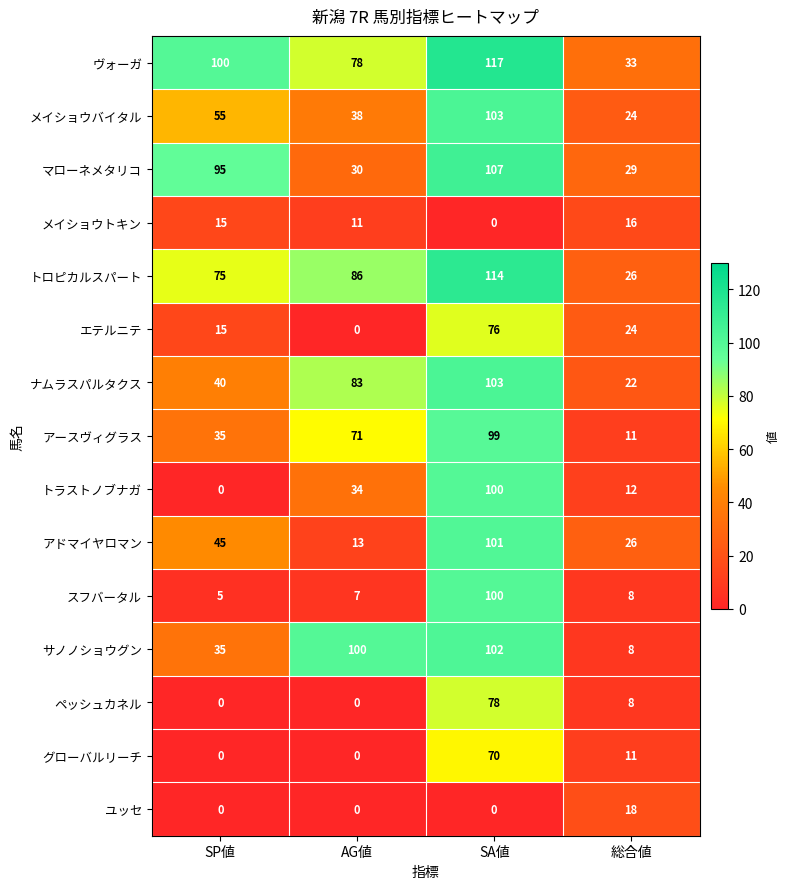

The アースヴィグラス series shows 11 at 総合値. True or false?

True